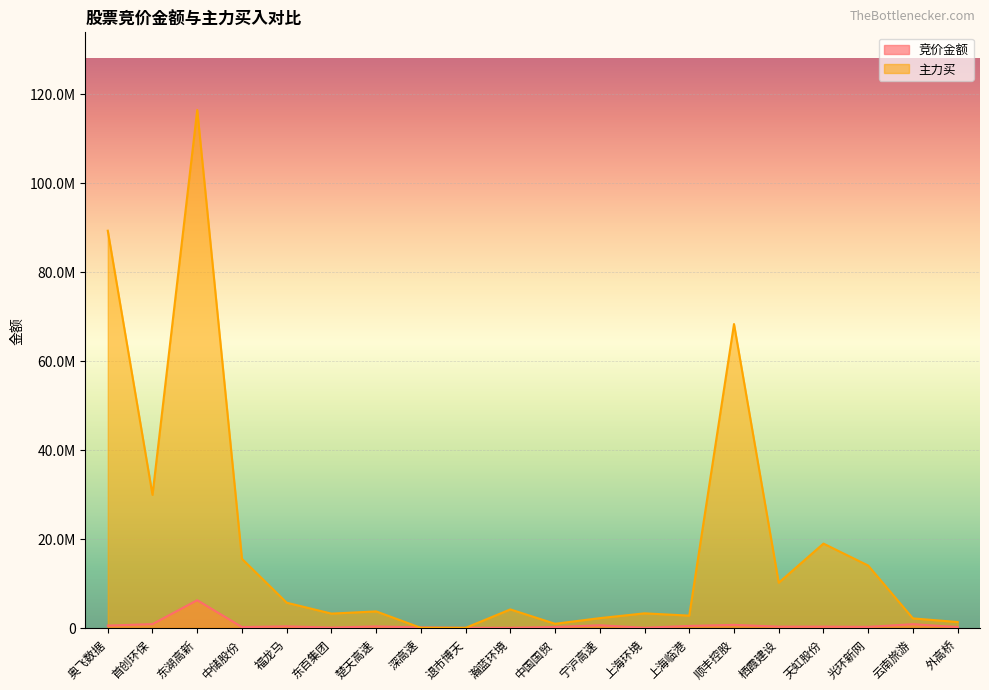

Which category has the highest value in the 竞价金额 series?

东湖高新